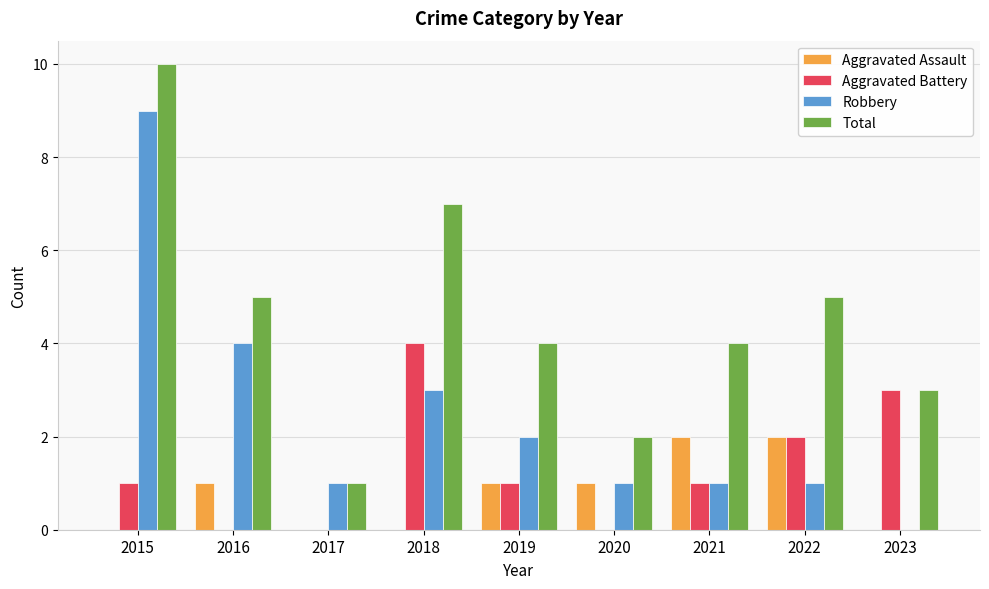

What is the highest value of the Robbery series?

9